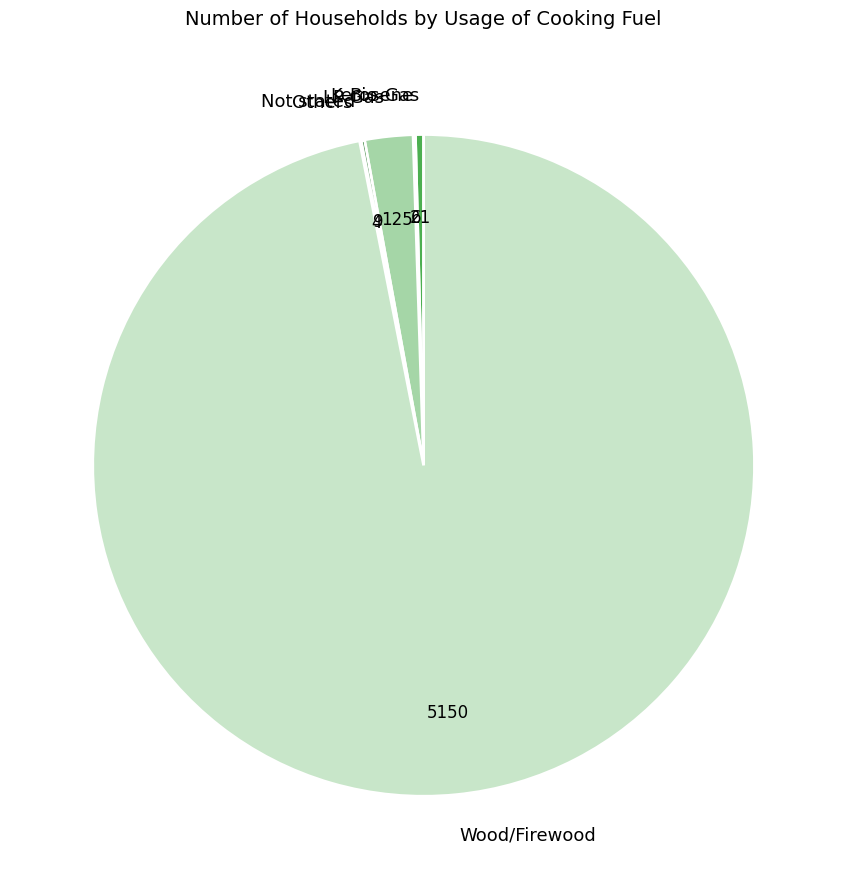

Which slice is the largest?

Wood/Firewood